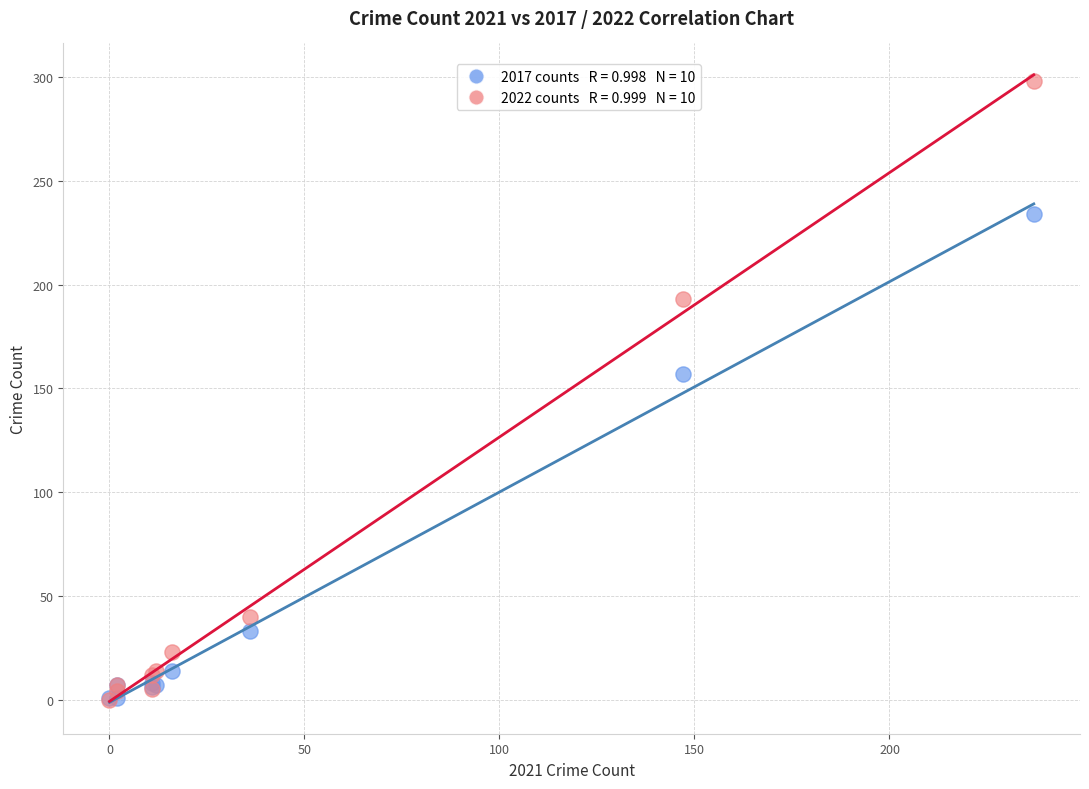

Across all series, what Y value is closest to 149?

157